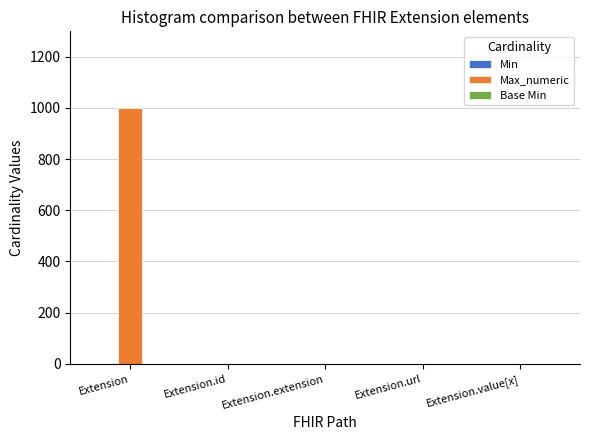

Count the number of data series in this chart.

3